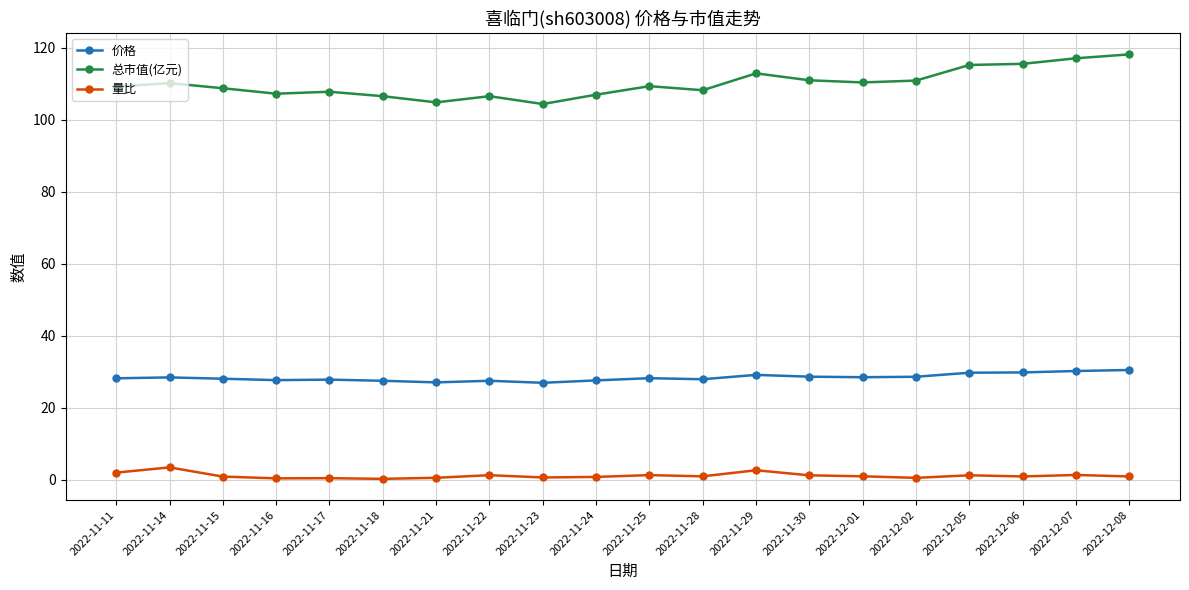

True or false: 价格 has a value of 28.2 at 2022-11-25.

True